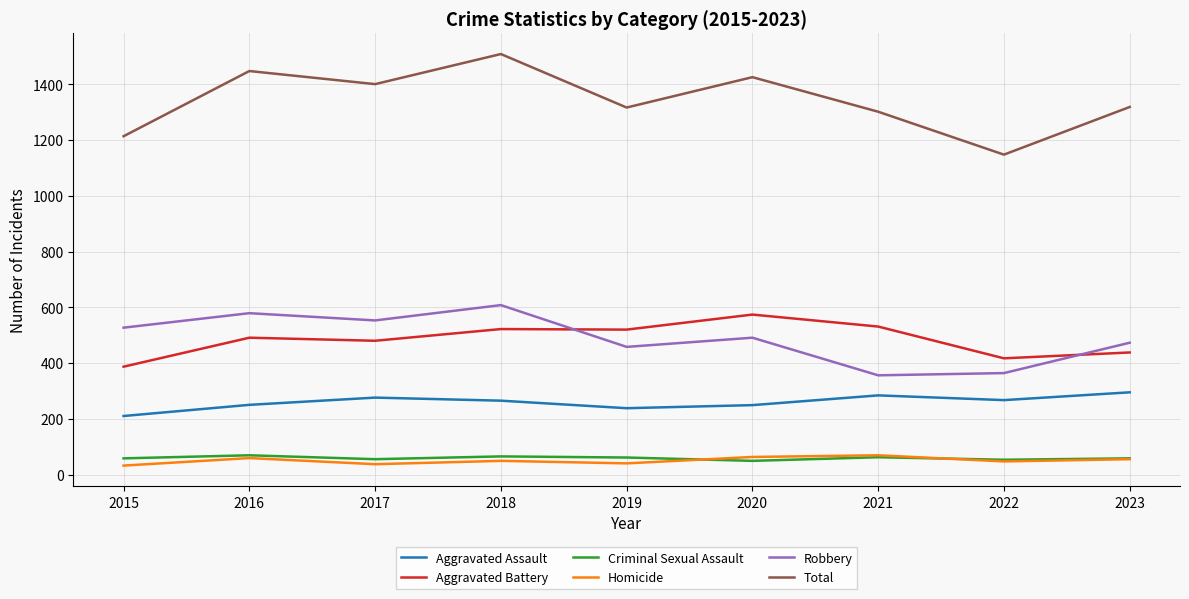

Which series has the largest range (max minus min)?

Total